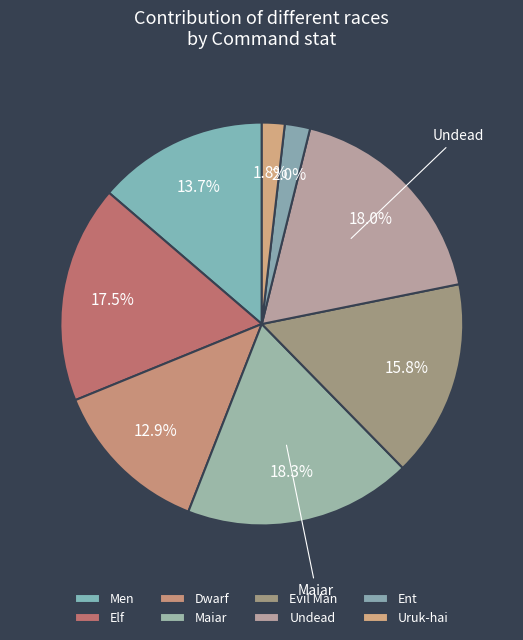

True or false: Evil Man accounts for 16% of the total.

True